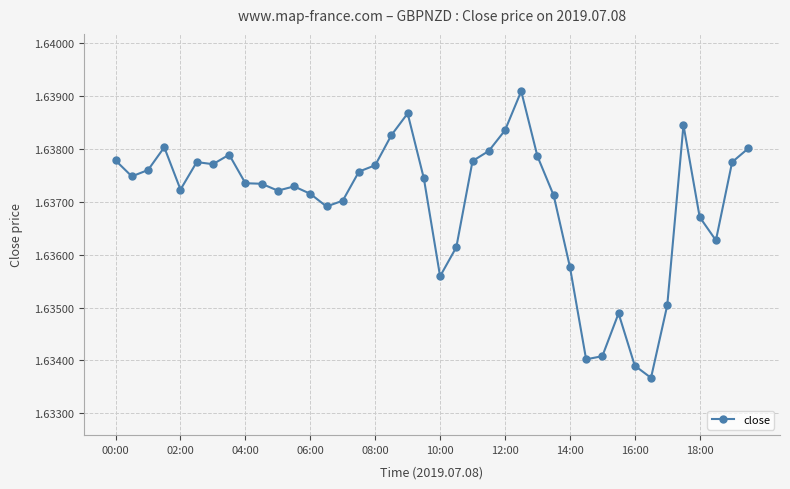

What is the sum of all values?

65.5